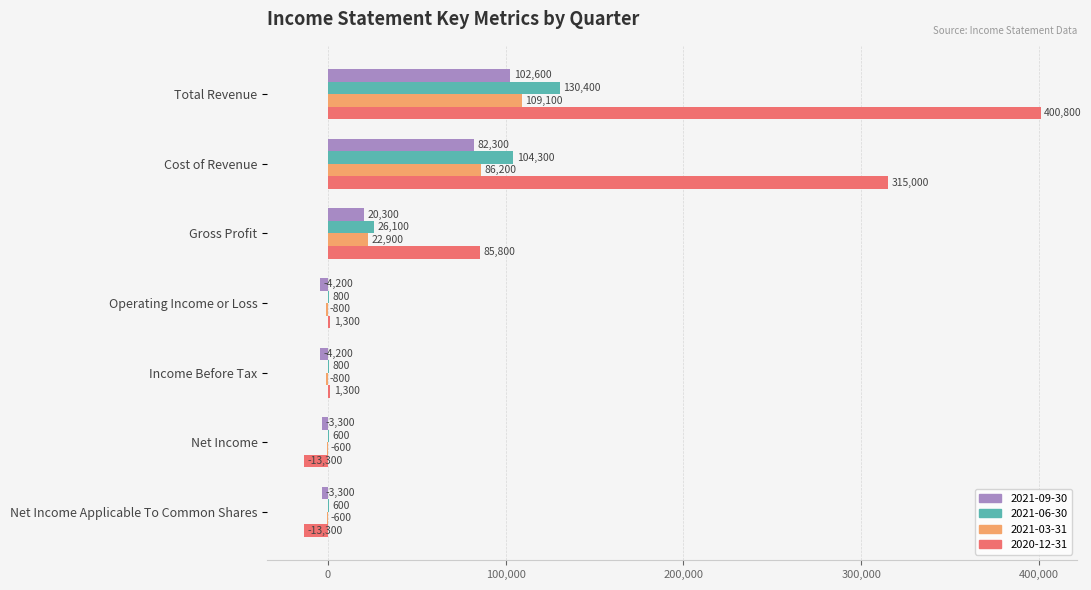

Is the value of 2021-06-30 at Cost of Revenue greater than the value of 2021-09-30 at Operating Income or Loss?

Yes